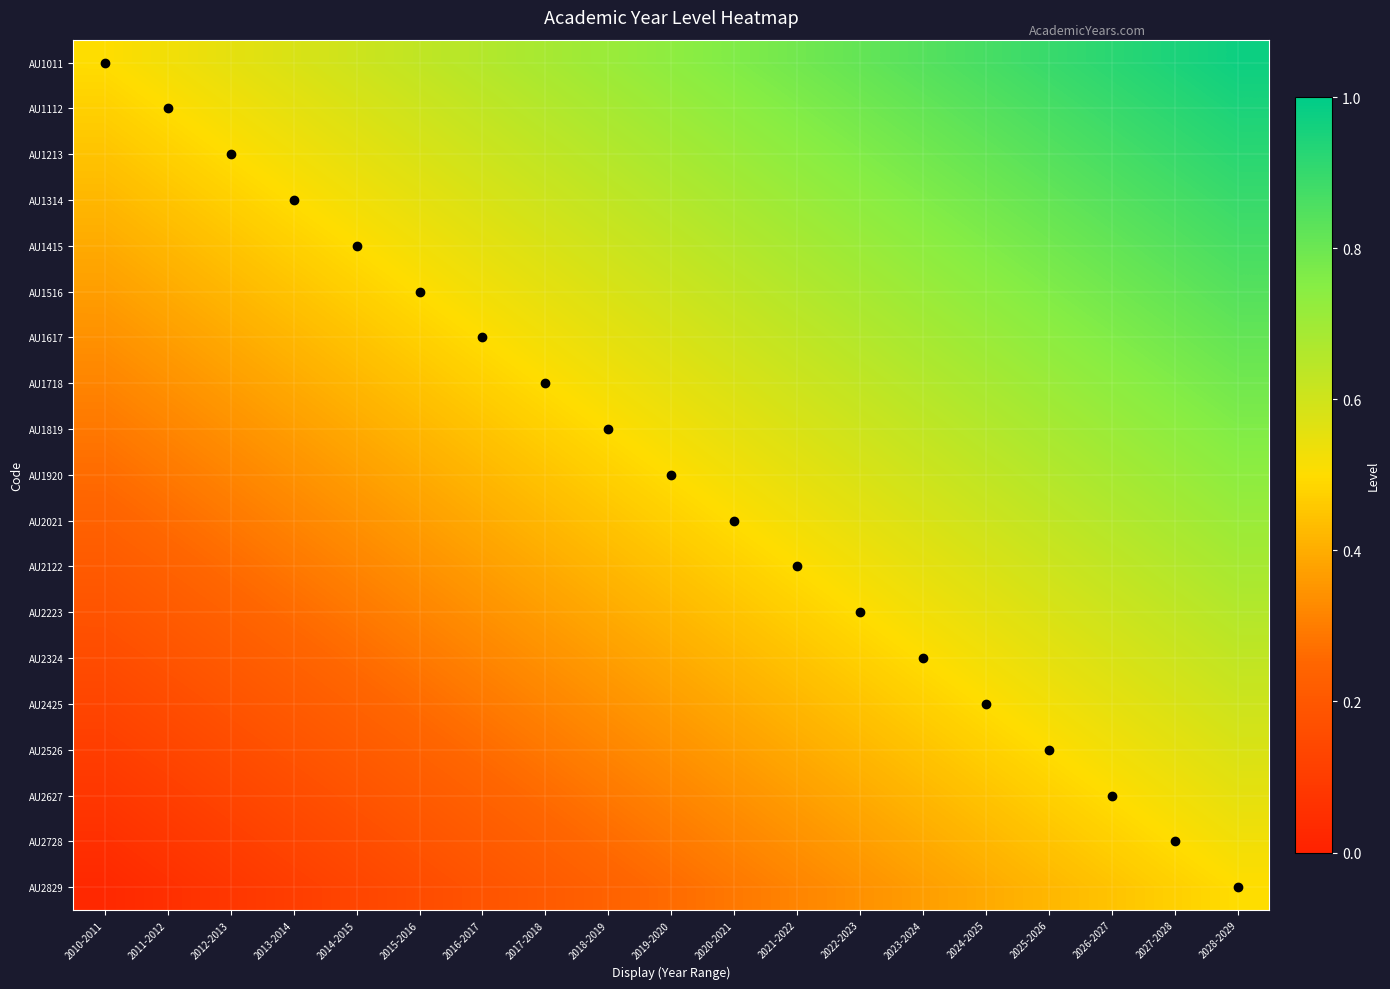

Reading left to right, transcribe all the data shown in this chart.

AU1011: 2010-2011=0.5	2011-2012=0.5	2012-2013=0.6	2013-2014=0.6	2014-2015=0.6	2015-2016=0.6	2016-2017=0.7	2017-2018=0.7	2018-2019=0.7	2019-2020=0.7	2020-2021=0.8	2021-2022=0.8	2022-2023=0.8	2023-2024=0.8	2024-2025=0.9	2025-2026=0.9	2026-2027=0.9	2027-2028=0.9	2028-2029=1.0
AU1112: 2010-2011=0.5	2011-2012=0.5	2012-2013=0.5	2013-2014=0.6	2014-2015=0.6	2015-2016=0.6	2016-2017=0.6	2017-2018=0.7	2018-2019=0.7	2019-2020=0.7	2020-2021=0.7	2021-2022=0.8	2022-2023=0.8	2023-2024=0.8	2024-2025=0.8	2025-2026=0.9	2026-2027=0.9	2027-2028=0.9	2028-2029=0.9
AU1213: 2010-2011=0.4	2011-2012=0.5	2012-2013=0.5	2013-2014=0.5	2014-2015=0.6	2015-2016=0.6	2016-2017=0.6	2017-2018=0.6	2018-2019=0.7	2019-2020=0.7	2020-2021=0.7	2021-2022=0.7	2022-2023=0.8	2023-2024=0.8	2024-2025=0.8	2025-2026=0.8	2026-2027=0.9	2027-2028=0.9	2028-2029=0.9
AU1314: 2010-2011=0.4	2011-2012=0.4	2012-2013=0.5	2013-2014=0.5	2014-2015=0.5	2015-2016=0.6	2016-2017=0.6	2017-2018=0.6	2018-2019=0.6	2019-2020=0.7	2020-2021=0.7	2021-2022=0.7	2022-2023=0.7	2023-2024=0.8	2024-2025=0.8	2025-2026=0.8	2026-2027=0.8	2027-2028=0.9	2028-2029=0.9
AU1415: 2010-2011=0.4	2011-2012=0.4	2012-2013=0.4	2013-2014=0.5	2014-2015=0.5	2015-2016=0.5	2016-2017=0.6	2017-2018=0.6	2018-2019=0.6	2019-2020=0.6	2020-2021=0.7	2021-2022=0.7	2022-2023=0.7	2023-2024=0.7	2024-2025=0.8	2025-2026=0.8	2026-2027=0.8	2027-2028=0.8	2028-2029=0.9
AU1516: 2010-2011=0.4	2011-2012=0.4	2012-2013=0.4	2013-2014=0.4	2014-2015=0.5	2015-2016=0.5	2016-2017=0.5	2017-2018=0.6	2018-2019=0.6	2019-2020=0.6	2020-2021=0.6	2021-2022=0.7	2022-2023=0.7	2023-2024=0.7	2024-2025=0.7	2025-2026=0.8	2026-2027=0.8	2027-2028=0.8	2028-2029=0.8
AU1617: 2010-2011=0.3	2011-2012=0.4	2012-2013=0.4	2013-2014=0.4	2014-2015=0.4	2015-2016=0.5	2016-2017=0.5	2017-2018=0.5	2018-2019=0.6	2019-2020=0.6	2020-2021=0.6	2021-2022=0.6	2022-2023=0.7	2023-2024=0.7	2024-2025=0.7	2025-2026=0.7	2026-2027=0.8	2027-2028=0.8	2028-2029=0.8
AU1718: 2010-2011=0.3	2011-2012=0.3	2012-2013=0.4	2013-2014=0.4	2014-2015=0.4	2015-2016=0.4	2016-2017=0.5	2017-2018=0.5	2018-2019=0.5	2019-2020=0.6	2020-2021=0.6	2021-2022=0.6	2022-2023=0.6	2023-2024=0.7	2024-2025=0.7	2025-2026=0.7	2026-2027=0.7	2027-2028=0.8	2028-2029=0.8
AU1819: 2010-2011=0.3	2011-2012=0.3	2012-2013=0.3	2013-2014=0.4	2014-2015=0.4	2015-2016=0.4	2016-2017=0.4	2017-2018=0.5	2018-2019=0.5	2019-2020=0.5	2020-2021=0.6	2021-2022=0.6	2022-2023=0.6	2023-2024=0.6	2024-2025=0.7	2025-2026=0.7	2026-2027=0.7	2027-2028=0.7	2028-2029=0.8
AU1920: 2010-2011=0.3	2011-2012=0.3	2012-2013=0.3	2013-2014=0.3	2014-2015=0.4	2015-2016=0.4	2016-2017=0.4	2017-2018=0.4	2018-2019=0.5	2019-2020=0.5	2020-2021=0.5	2021-2022=0.6	2022-2023=0.6	2023-2024=0.6	2024-2025=0.6	2025-2026=0.7	2026-2027=0.7	2027-2028=0.7	2028-2029=0.7
AU2021: 2010-2011=0.2	2011-2012=0.3	2012-2013=0.3	2013-2014=0.3	2014-2015=0.3	2015-2016=0.4	2016-2017=0.4	2017-2018=0.4	2018-2019=0.4	2019-2020=0.5	2020-2021=0.5	2021-2022=0.5	2022-2023=0.6	2023-2024=0.6	2024-2025=0.6	2025-2026=0.6	2026-2027=0.7	2027-2028=0.7	2028-2029=0.7
AU2122: 2010-2011=0.2	2011-2012=0.2	2012-2013=0.3	2013-2014=0.3	2014-2015=0.3	2015-2016=0.3	2016-2017=0.4	2017-2018=0.4	2018-2019=0.4	2019-2020=0.4	2020-2021=0.5	2021-2022=0.5	2022-2023=0.5	2023-2024=0.6	2024-2025=0.6	2025-2026=0.6	2026-2027=0.6	2027-2028=0.7	2028-2029=0.7
AU2223: 2010-2011=0.2	2011-2012=0.2	2012-2013=0.2	2013-2014=0.3	2014-2015=0.3	2015-2016=0.3	2016-2017=0.3	2017-2018=0.4	2018-2019=0.4	2019-2020=0.4	2020-2021=0.4	2021-2022=0.5	2022-2023=0.5	2023-2024=0.5	2024-2025=0.6	2025-2026=0.6	2026-2027=0.6	2027-2028=0.6	2028-2029=0.7
AU2324: 2010-2011=0.2	2011-2012=0.2	2012-2013=0.2	2013-2014=0.2	2014-2015=0.3	2015-2016=0.3	2016-2017=0.3	2017-2018=0.3	2018-2019=0.4	2019-2020=0.4	2020-2021=0.4	2021-2022=0.4	2022-2023=0.5	2023-2024=0.5	2024-2025=0.5	2025-2026=0.6	2026-2027=0.6	2027-2028=0.6	2028-2029=0.6
AU2425: 2010-2011=0.1	2011-2012=0.2	2012-2013=0.2	2013-2014=0.2	2014-2015=0.2	2015-2016=0.3	2016-2017=0.3	2017-2018=0.3	2018-2019=0.3	2019-2020=0.4	2020-2021=0.4	2021-2022=0.4	2022-2023=0.4	2023-2024=0.5	2024-2025=0.5	2025-2026=0.5	2026-2027=0.6	2027-2028=0.6	2028-2029=0.6
AU2526: 2010-2011=0.1	2011-2012=0.1	2012-2013=0.2	2013-2014=0.2	2014-2015=0.2	2015-2016=0.2	2016-2017=0.3	2017-2018=0.3	2018-2019=0.3	2019-2020=0.3	2020-2021=0.4	2021-2022=0.4	2022-2023=0.4	2023-2024=0.4	2024-2025=0.5	2025-2026=0.5	2026-2027=0.5	2027-2028=0.6	2028-2029=0.6
AU2627: 2010-2011=0.1	2011-2012=0.1	2012-2013=0.1	2013-2014=0.2	2014-2015=0.2	2015-2016=0.2	2016-2017=0.2	2017-2018=0.3	2018-2019=0.3	2019-2020=0.3	2020-2021=0.3	2021-2022=0.4	2022-2023=0.4	2023-2024=0.4	2024-2025=0.4	2025-2026=0.5	2026-2027=0.5	2027-2028=0.5	2028-2029=0.6
AU2728: 2010-2011=0.1	2011-2012=0.1	2012-2013=0.1	2013-2014=0.1	2014-2015=0.2	2015-2016=0.2	2016-2017=0.2	2017-2018=0.2	2018-2019=0.3	2019-2020=0.3	2020-2021=0.3	2021-2022=0.3	2022-2023=0.4	2023-2024=0.4	2024-2025=0.4	2025-2026=0.4	2026-2027=0.5	2027-2028=0.5	2028-2029=0.5
AU2829: 2010-2011=0.0	2011-2012=0.1	2012-2013=0.1	2013-2014=0.1	2014-2015=0.1	2015-2016=0.2	2016-2017=0.2	2017-2018=0.2	2018-2019=0.2	2019-2020=0.3	2020-2021=0.3	2021-2022=0.3	2022-2023=0.3	2023-2024=0.4	2024-2025=0.4	2025-2026=0.4	2026-2027=0.4	2027-2028=0.5	2028-2029=0.5